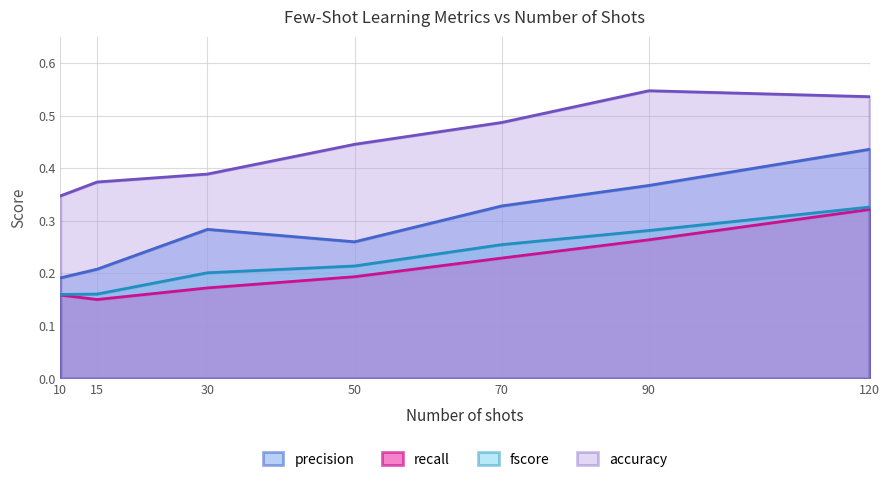

At how many categories does at least one series exceed 0?

7